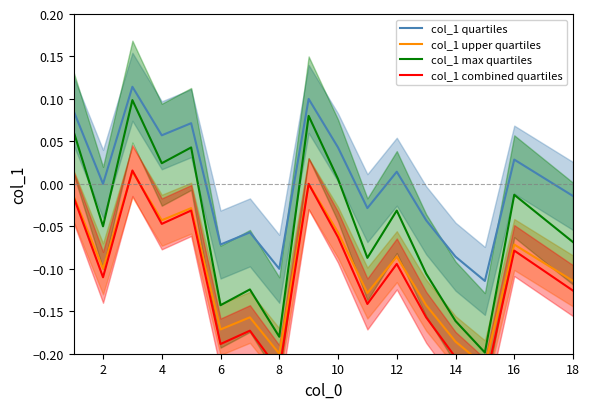

True or false: col_1 max quartiles and col_1 quartiles cross at least once.

False